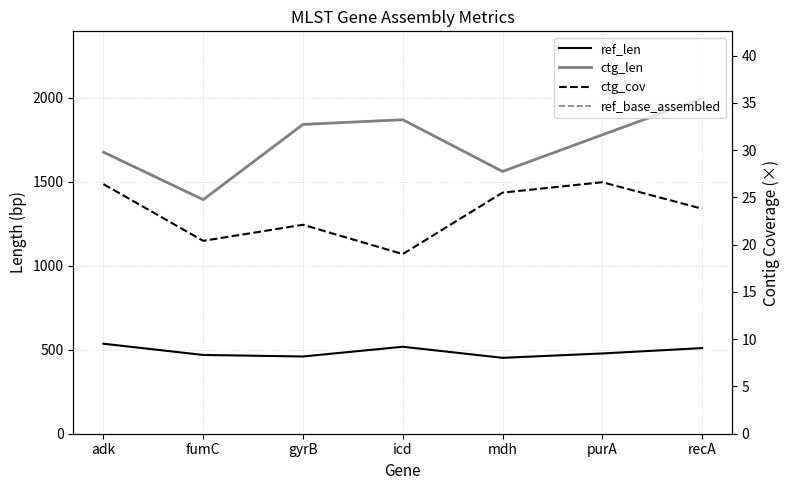

Where is the first local minimum for ref_base_assembled?

gyrB